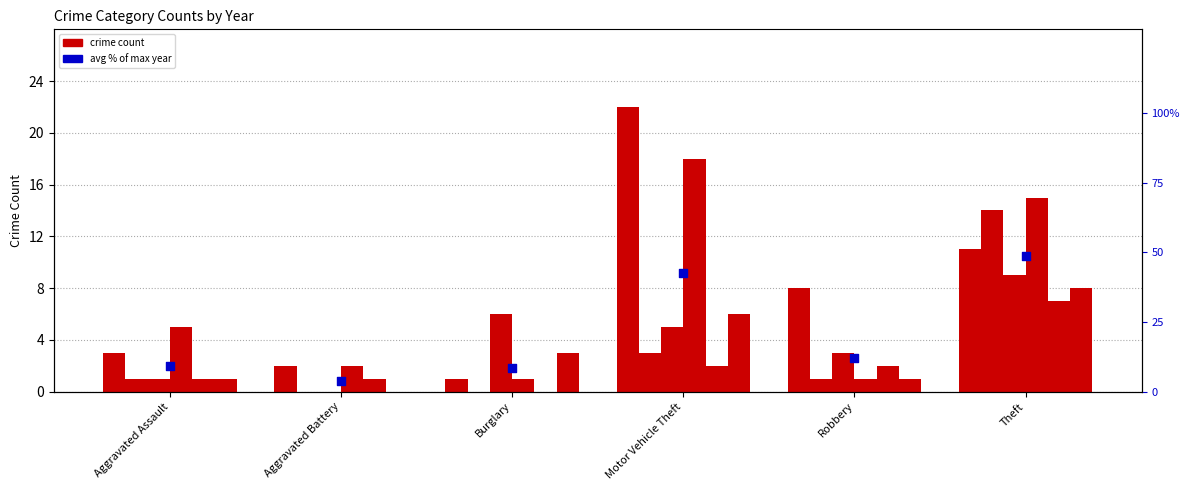

What is the change in value from Aggravated Battery to Motor Vehicle Theft?

+38.6